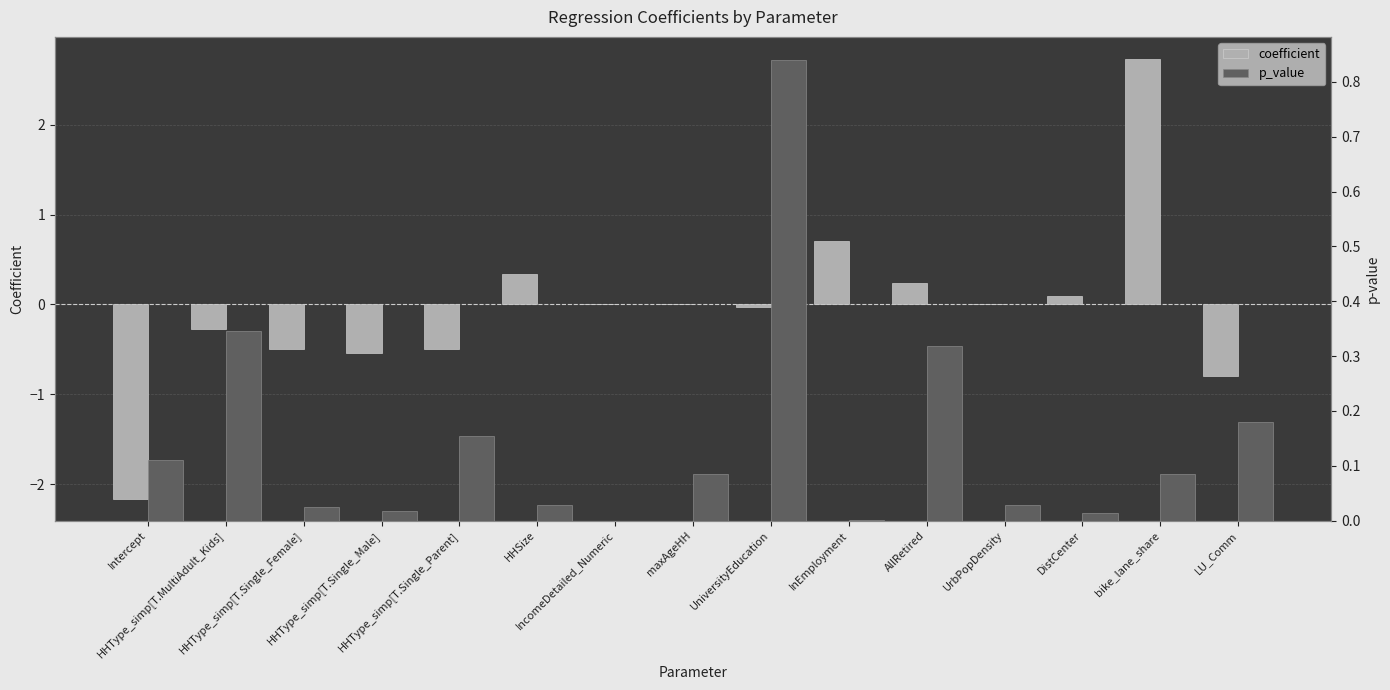

Reading right to left, list all the values displayed in this chart.

coefficient: LU_Comm=-0.8	bike_lane_share=2.7	DistCenter=0.1	UrbPopDensity=-0.0	AllRetired=0.2	InEmployment=0.7	UniversityEducation=-0.0	maxAgeHH=0.0	IncomeDetailed_Numeric=0.0	HHSize=0.3	HHType_simp[T.Single_Parent]=-0.5	HHType_simp[T.Single_Male]=-0.5	HHType_simp[T.Single_Female]=-0.5	HHType_simp[T.MultiAdult_Kids]=-0.3	Intercept=-2.2
p_value: LU_Comm=0.2	bike_lane_share=0.1	DistCenter=0.0	UrbPopDensity=0.0	AllRetired=0.3	InEmployment=0.0	UniversityEducation=0.8	maxAgeHH=0.1	IncomeDetailed_Numeric=0.0	HHSize=0.0	HHType_simp[T.Single_Parent]=0.2	HHType_simp[T.Single_Male]=0.0	HHType_simp[T.Single_Female]=0.0	HHType_simp[T.MultiAdult_Kids]=0.3	Intercept=0.1